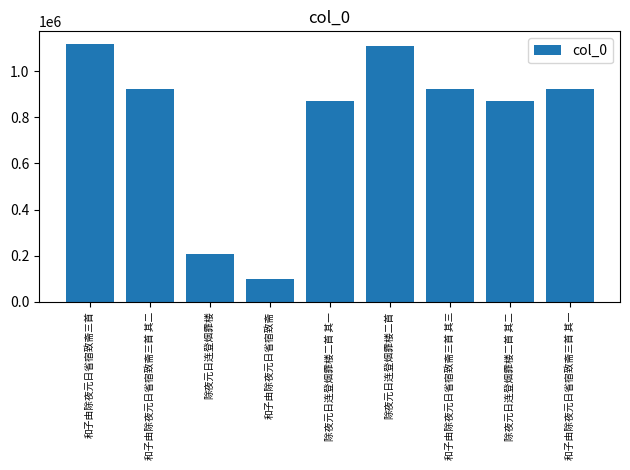

How many distinct data groups are displayed?

1